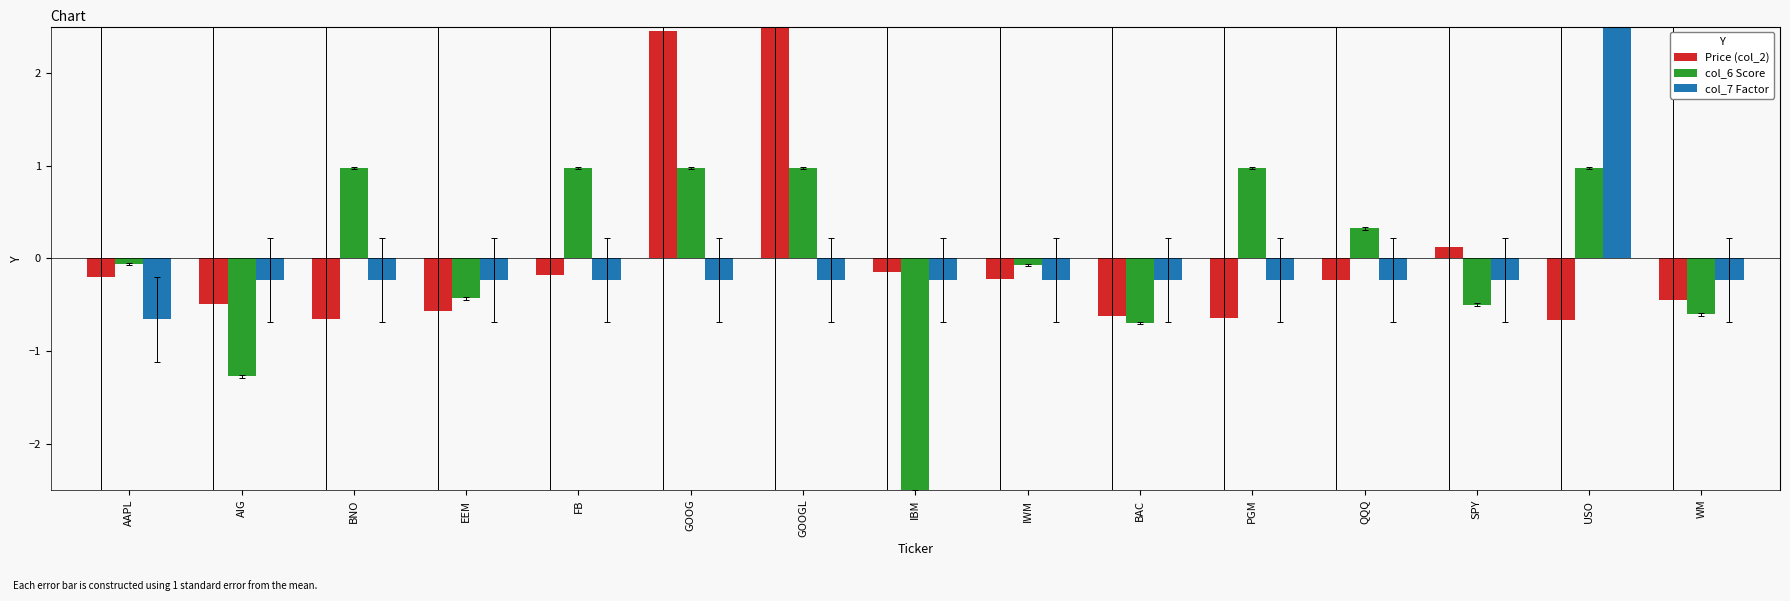

How many negative values does the Price (col_2) series have?

12